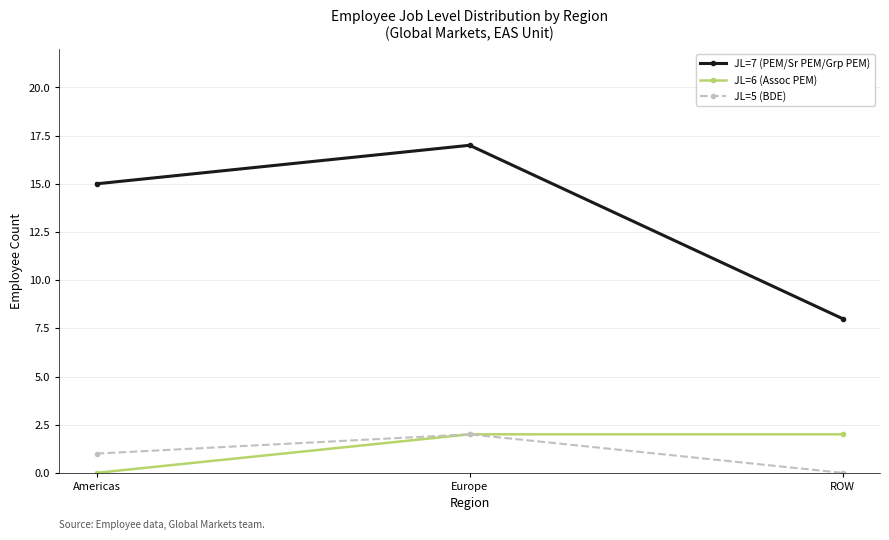

What are all the series names shown in the legend?

JL=7 (PEM/Sr PEM/Grp PEM), JL=6 (Assoc PEM), JL=5 (BDE)